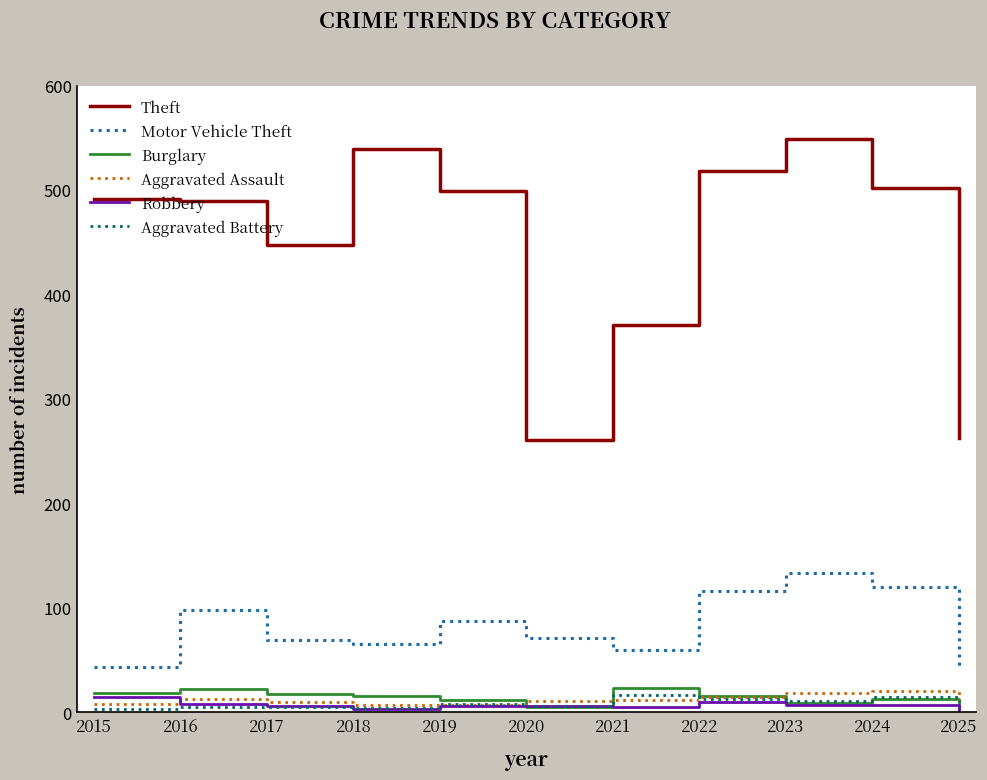

Which series has the largest total across all categories?

Theft